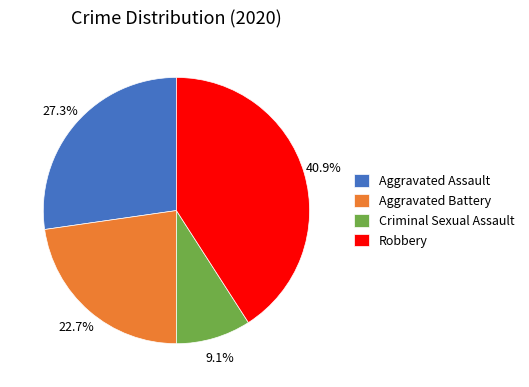

To the nearest percent, what is the difference between the Aggravated Assault and Criminal Sexual Assault slice percentages?

18%